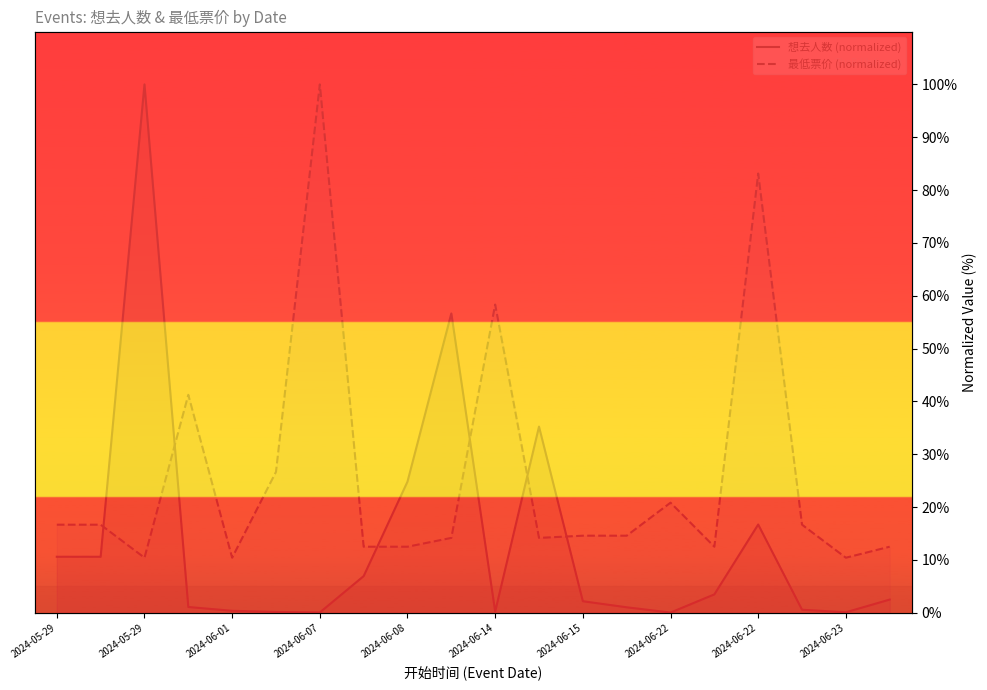

Read the 最低票价 value at 2024-05-29.

16.7